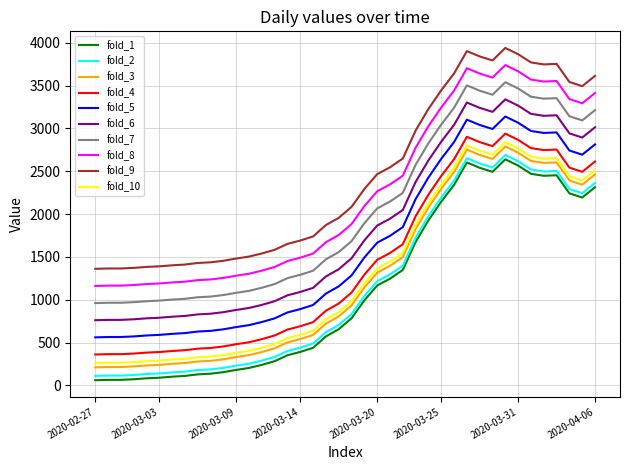

What is the difference between the maximum and minimum values in the fold_7 series?

2578